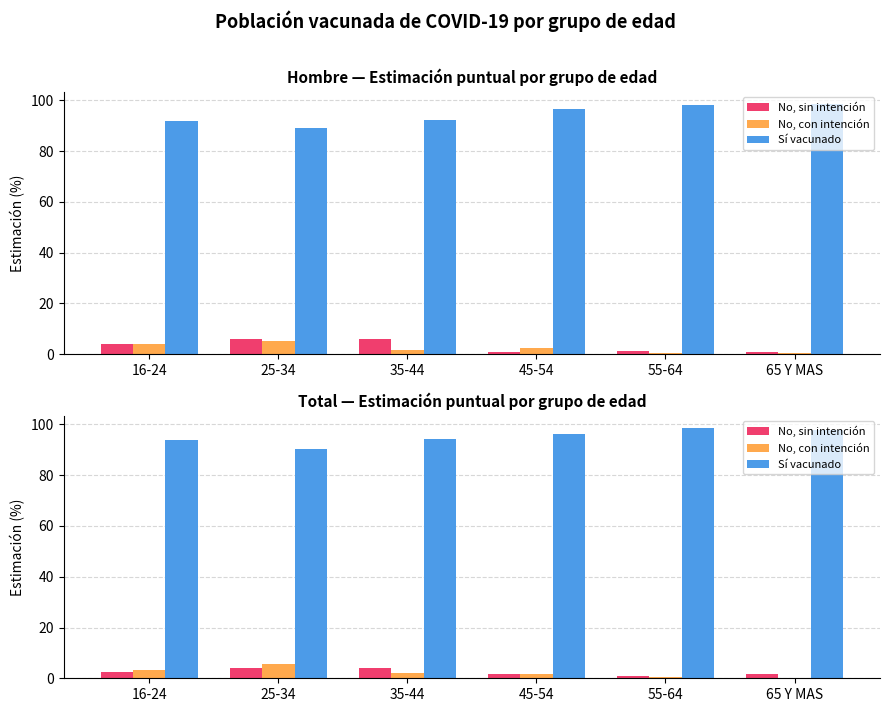

What is the label of the 1st bar from the right?

65 Y MAS